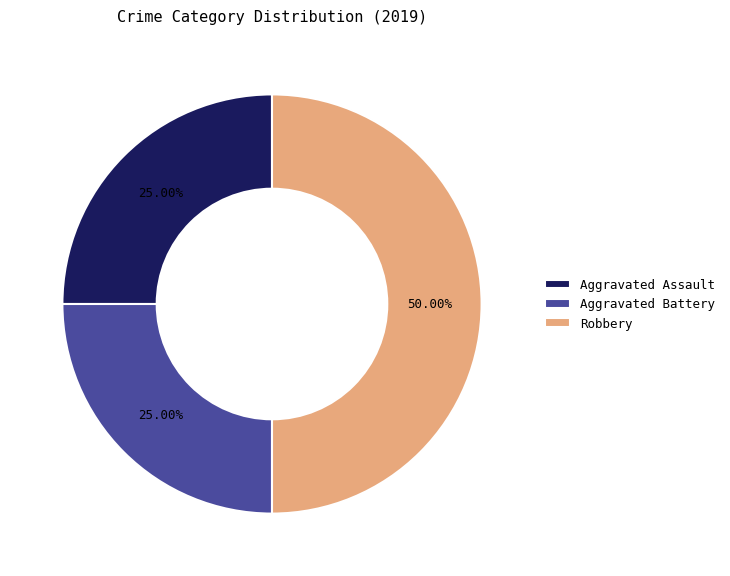

Combined, do Robbery and Aggravated Battery account for over 50%?

Yes